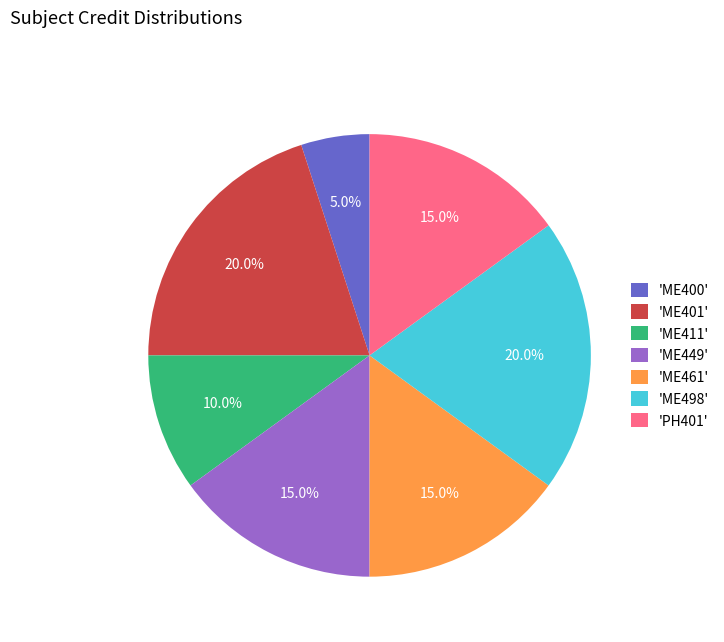

What is the total percentage of 'ME400' and 'ME449'?

20.0%